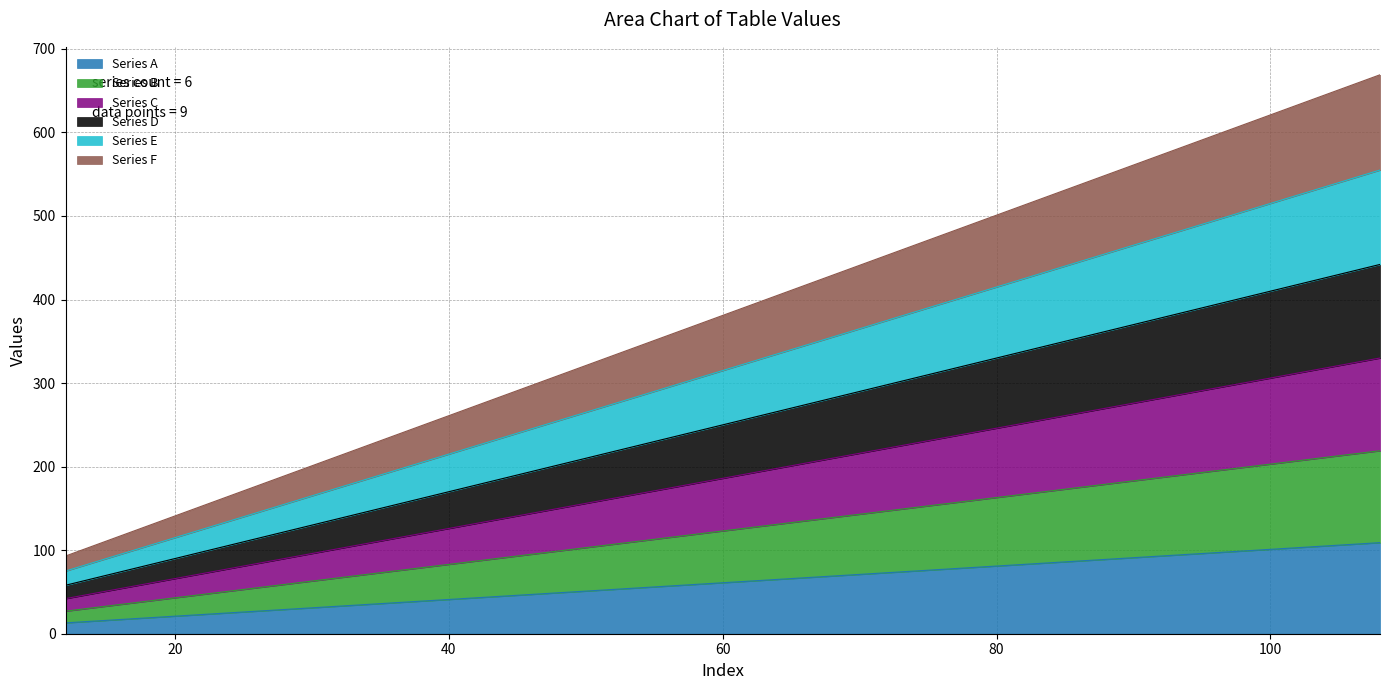

At how many categories does at least one series exceed 492?

3